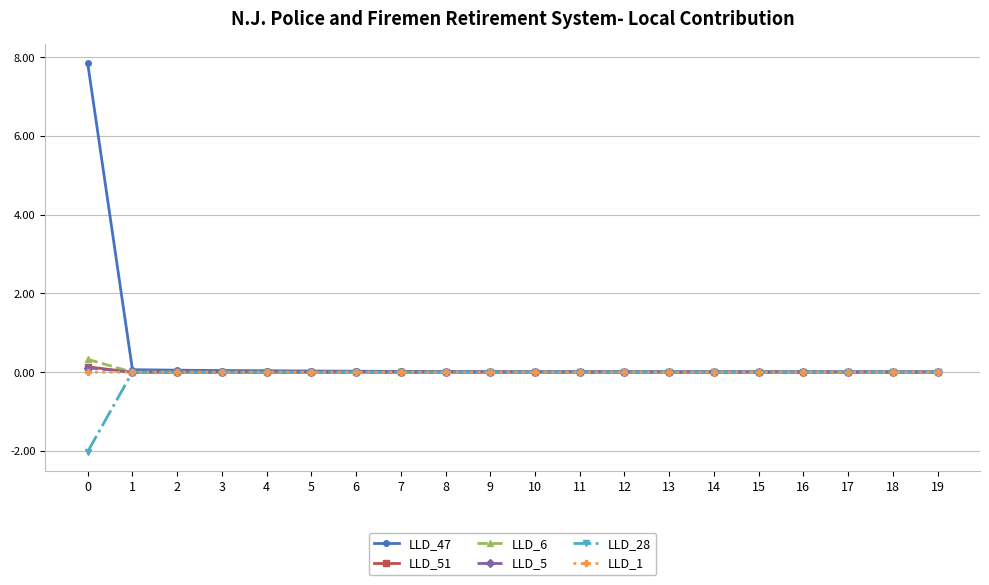

What is the greatest value displayed?

7.8